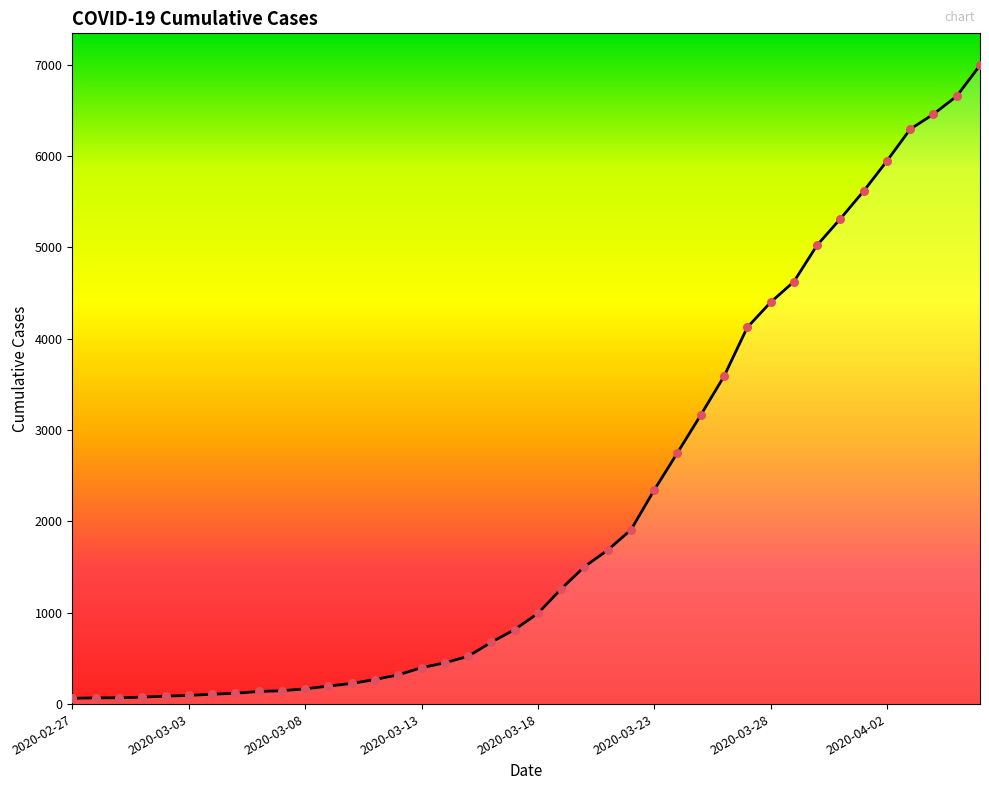

What is the difference between the maximum and minimum values?

6931